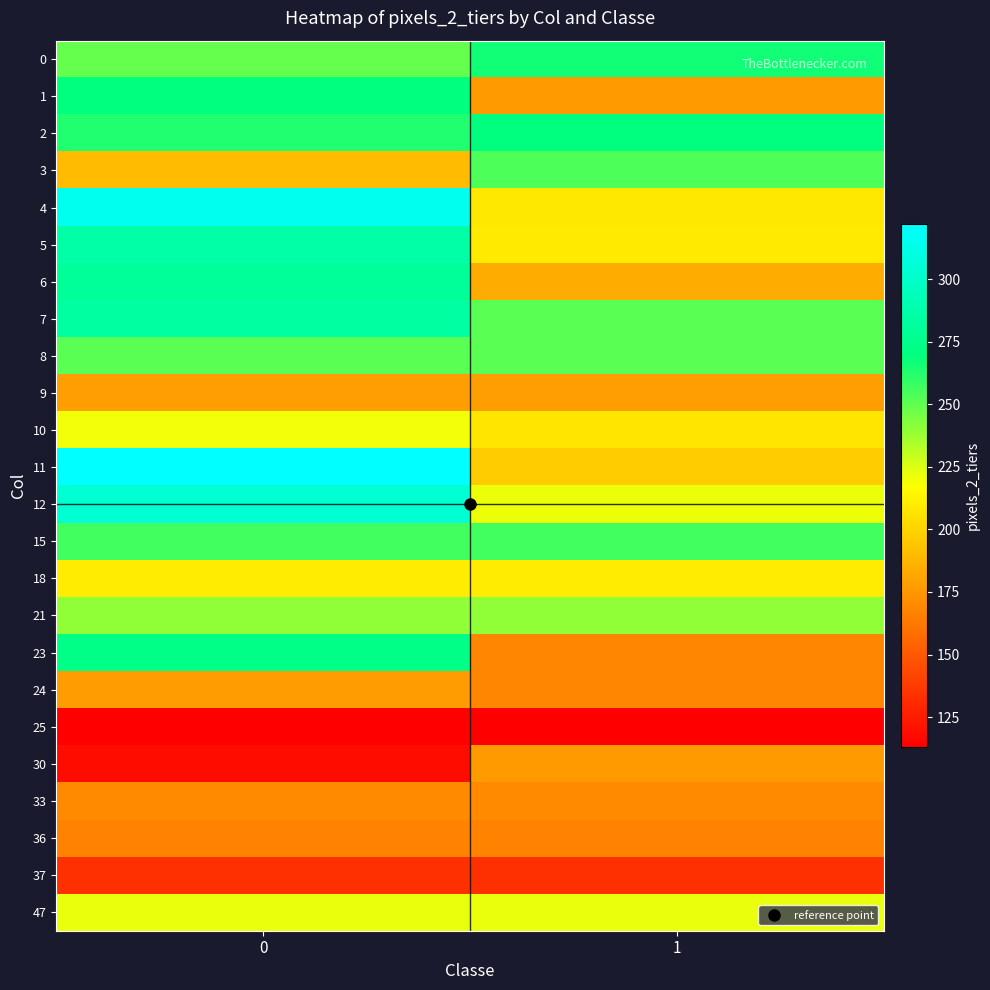

Rank the series at 0 from highest to lowest value.

11, 4, 12, 5, 7, 6, 23, 1, 2, 15, 8, 0, 21, 47, 10, 18, 3, 9, 24, 33, 36, 37, 30, 25